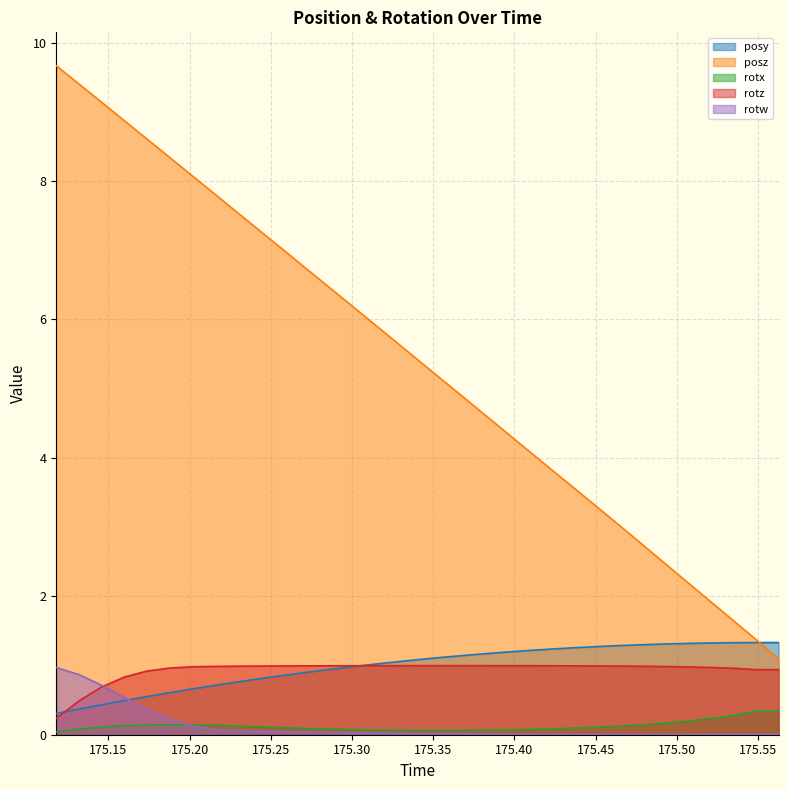

How many distinct data groups are displayed?

5